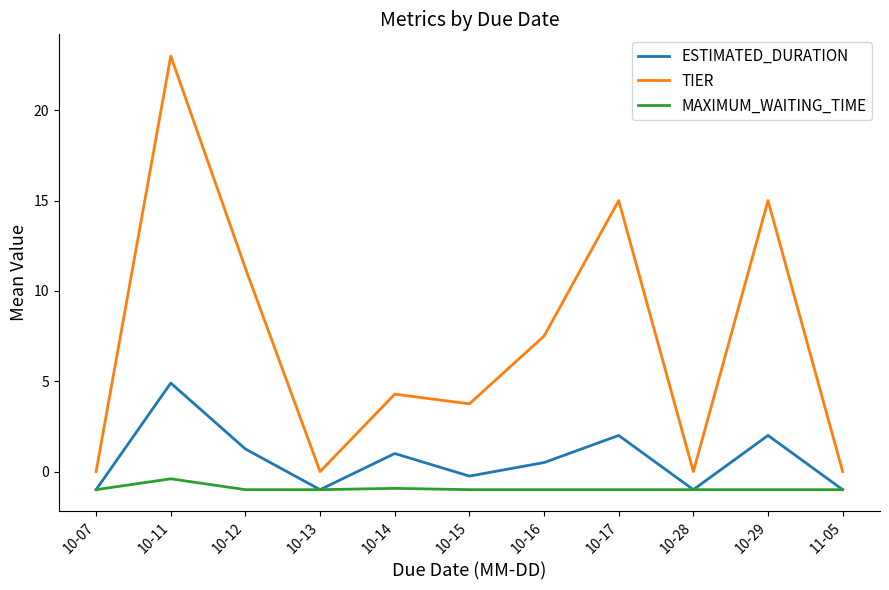

What is the greatest value displayed?

23.0